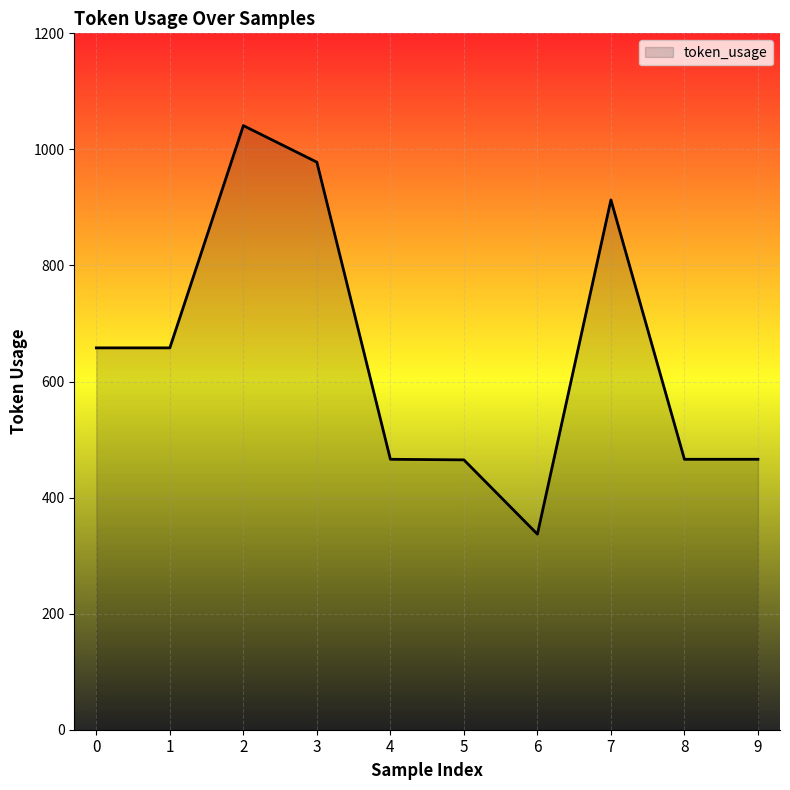

How many distinct data groups are displayed?

1